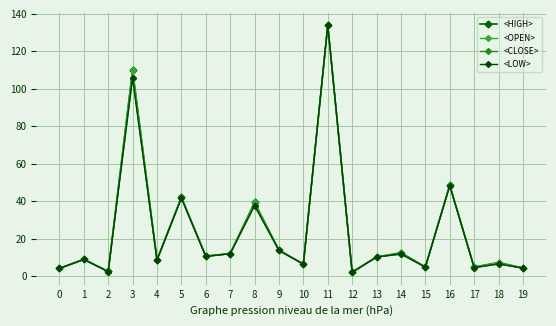

What is the difference between the <OPEN> values at 1 and 12?

6.8